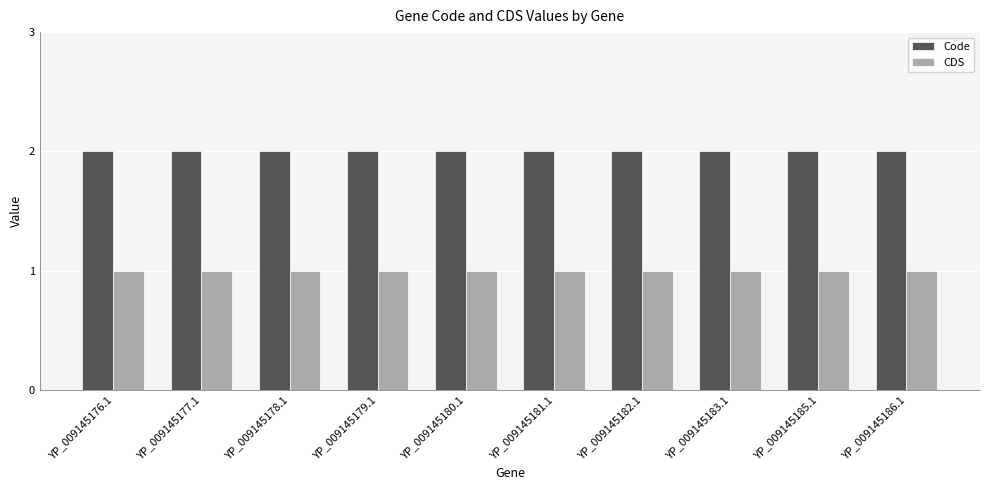

Does the chart contain any negative values?

No